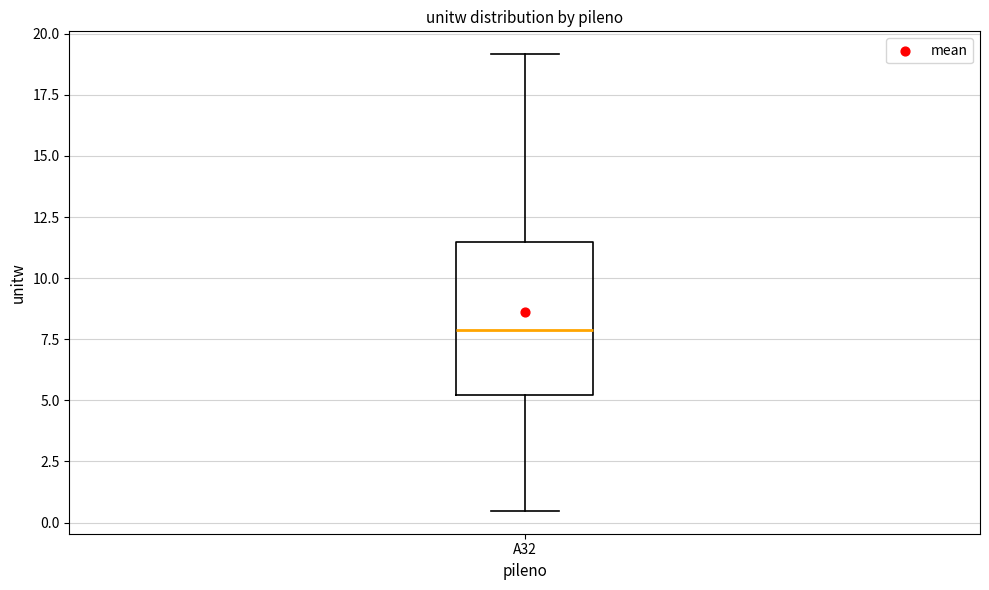

Transcribe this box plot: give where the median line is, the range the box spans, and where the two whiskers end, as read against the y-axis. The values are not printed on the chart, so give them approximately, as read against the axis.

median 8.0, box 5.0 to 11.5, whiskers 0.5 to 19.0